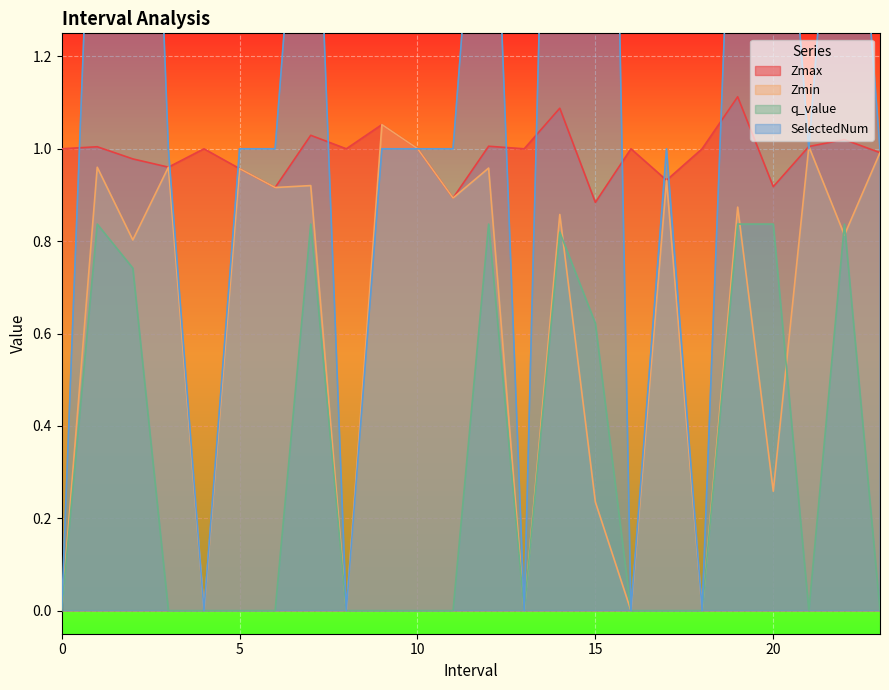

At how many categories does at least one series exceed 2?

3